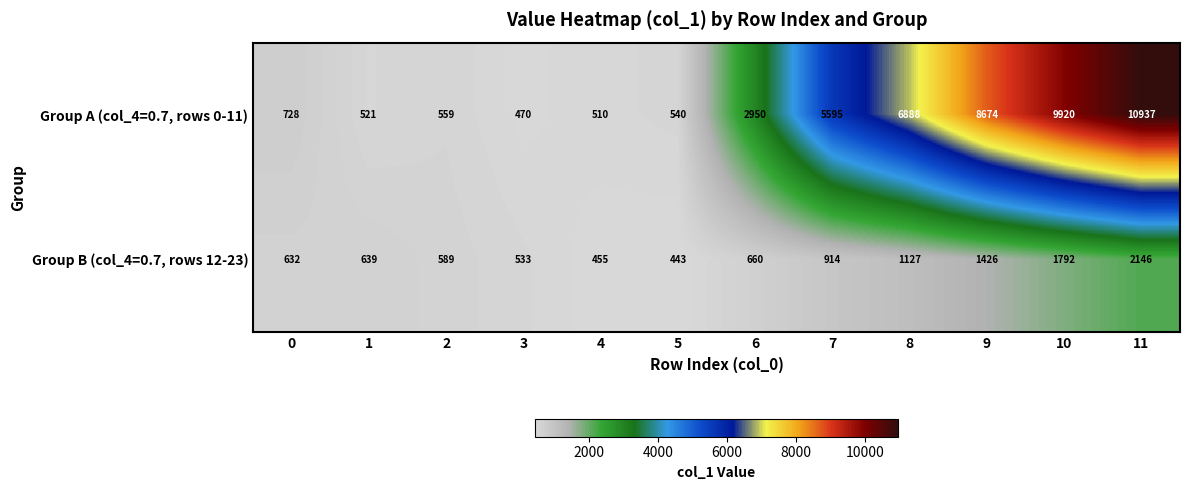

How many categories are shown in the chart?

12